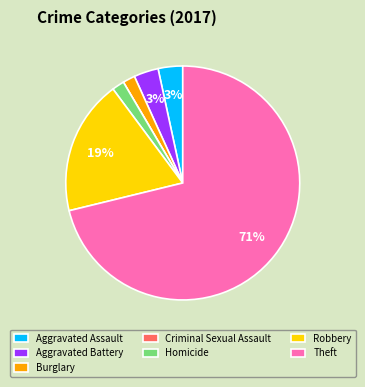

The Aggravated Battery slice represents 13% of the pie. True or false?

False